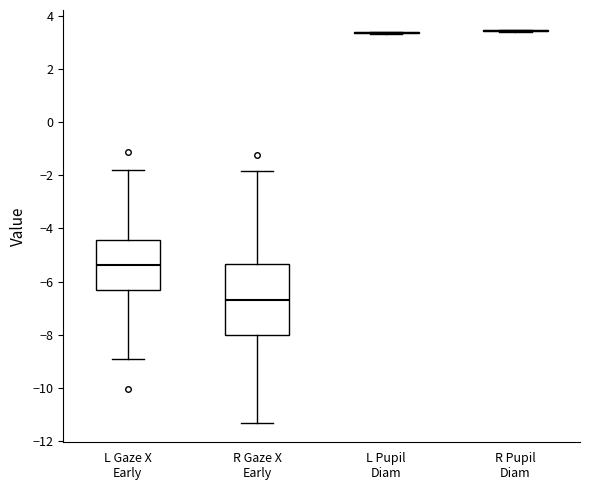

Reading left to right, transcribe this box plot: for each box, give where its median line is, the range the box spans, and where its two whiskers end, as read against the y-axis. The values are not printed on the chart, so give them approximately, as read against the axis.

L Gaze X Early: median -5.4, box -6.4 to -4.4, whiskers -9.0 to -1.8
R Gaze X Early: median -6.8, box -8.0 to -5.4, whiskers -11.4 to -1.8
L Pupil Diam: box collapsed to a line at 3.4, whiskers 3.4 to 3.4
R Pupil Diam: box collapsed to a line at 3.4, whiskers 3.4 to 3.4